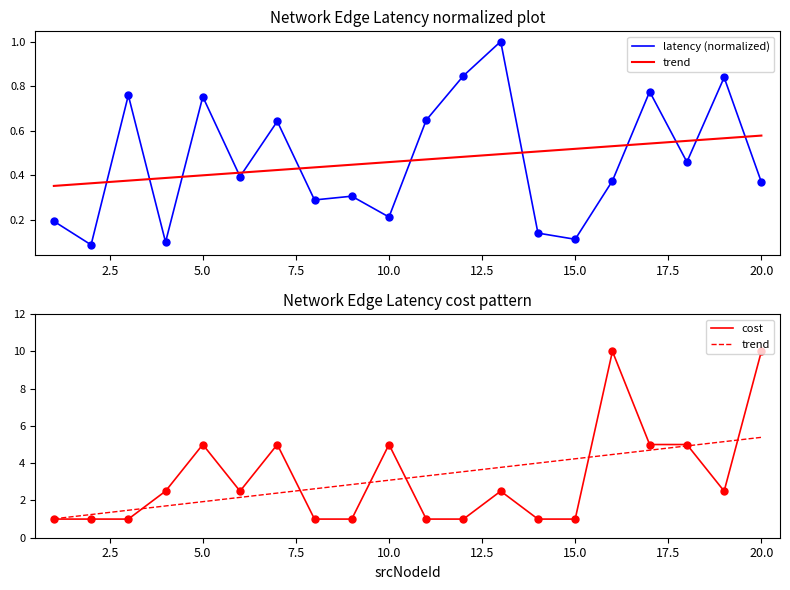

What is the spread (max minus min) of values at 5.0?

0.7